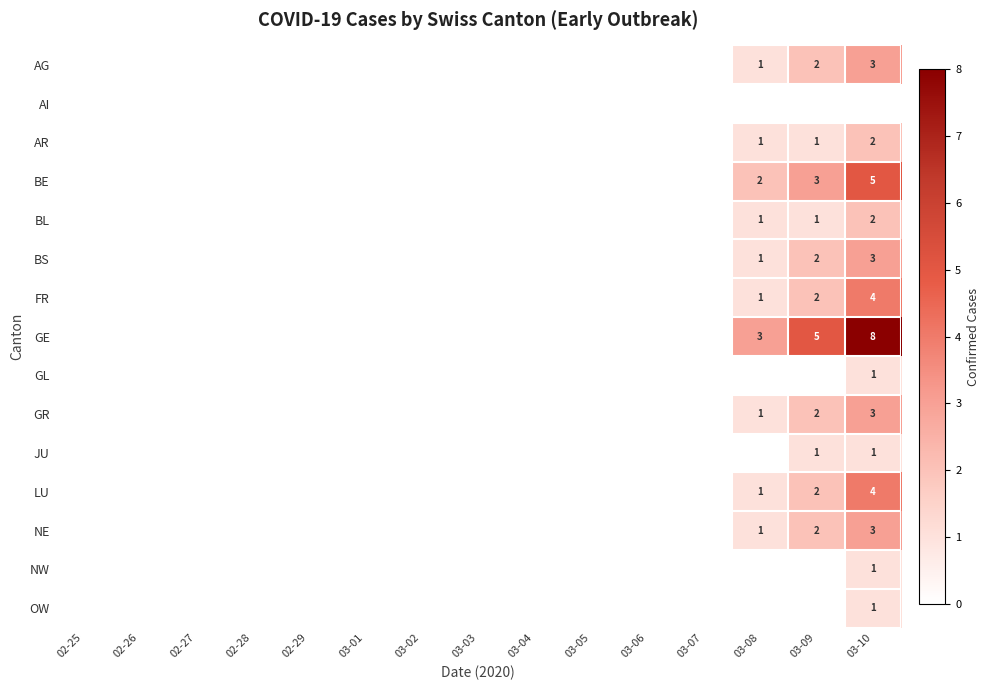

Count the number of data series in this chart.

15